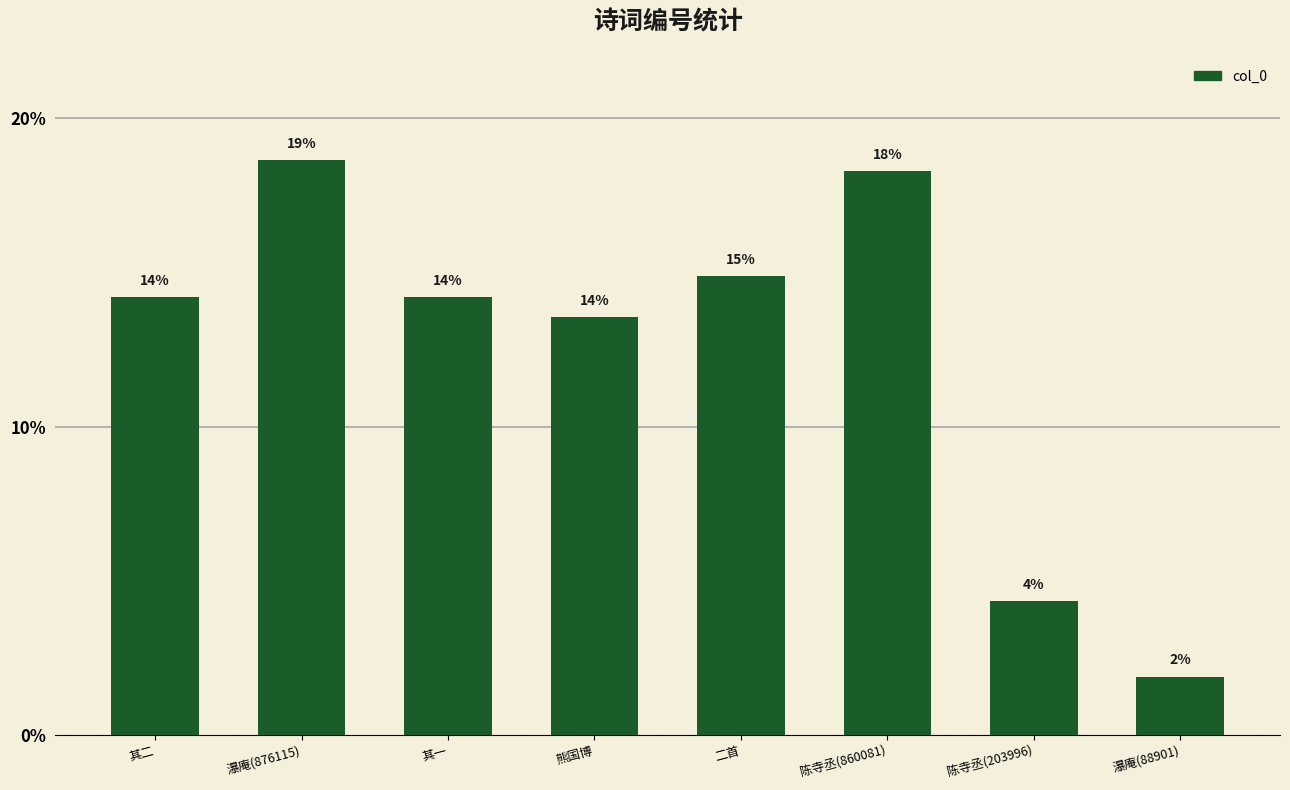

Reading left to right, extract all data points from this chart.

其二=14.2	瀑庵(876115)=18.6	其一=14.2	熊国博=13.5	二首=14.9	陈寺丞(860081)=18.3	陈寺丞(203996)=4.3	瀑庵(88901)=1.9